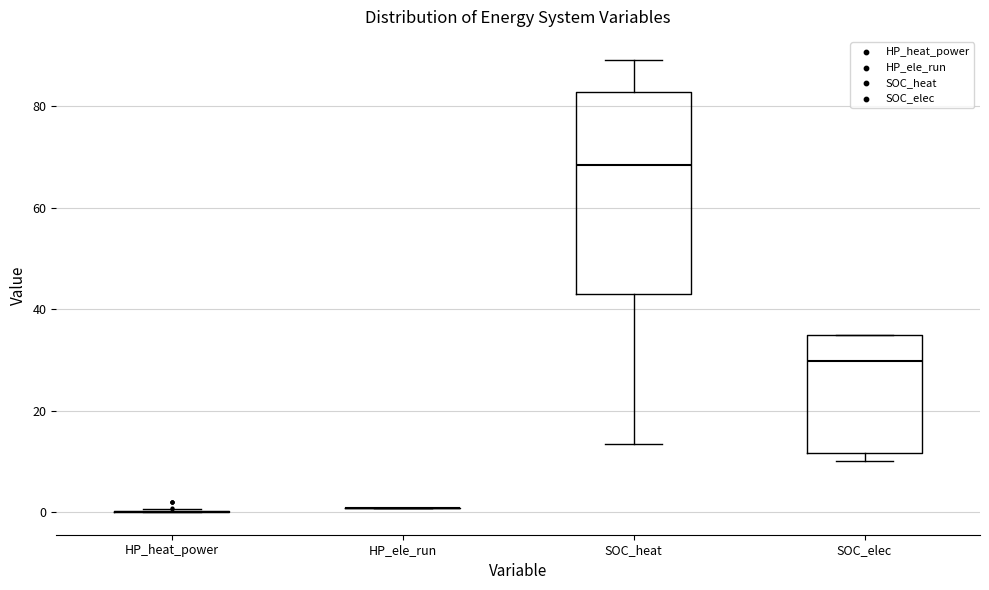

Reading left to right, read every box against the y-axis: the position of its median line, the range the box covers, and the ends of its whiskers. The values are not printed on the chart, so give them approximately, as read against the axis.

HP_heat_power: box collapsed to a line at 0, whiskers 0 to 0
HP_ele_run: box collapsed to a line at 0, whiskers 0 to 0
SOC_heat: median 68, box 44 to 82, whiskers 14 to 90
SOC_elec: median 30, box 12 to 36, whiskers 10 to 36